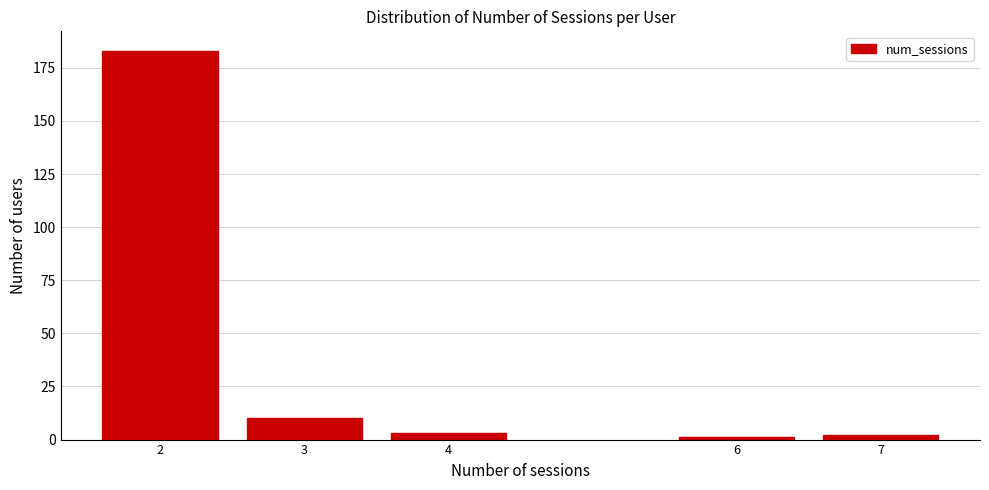

Reading left to right, transcribe all the data shown in this chart.

183	10	3	1	2